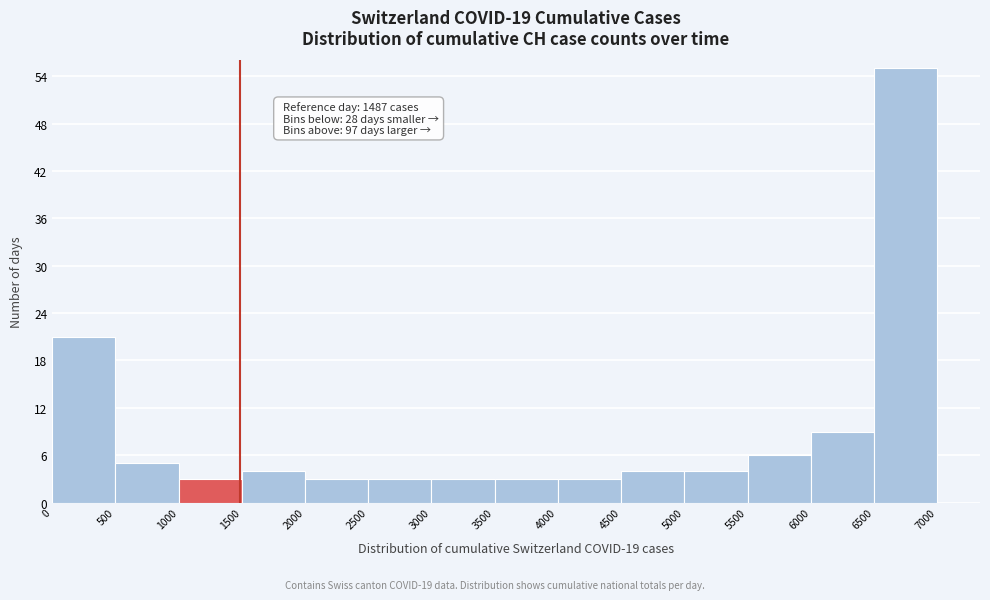

Which range on the x-axis has the tallest bar?

6500 to 7000